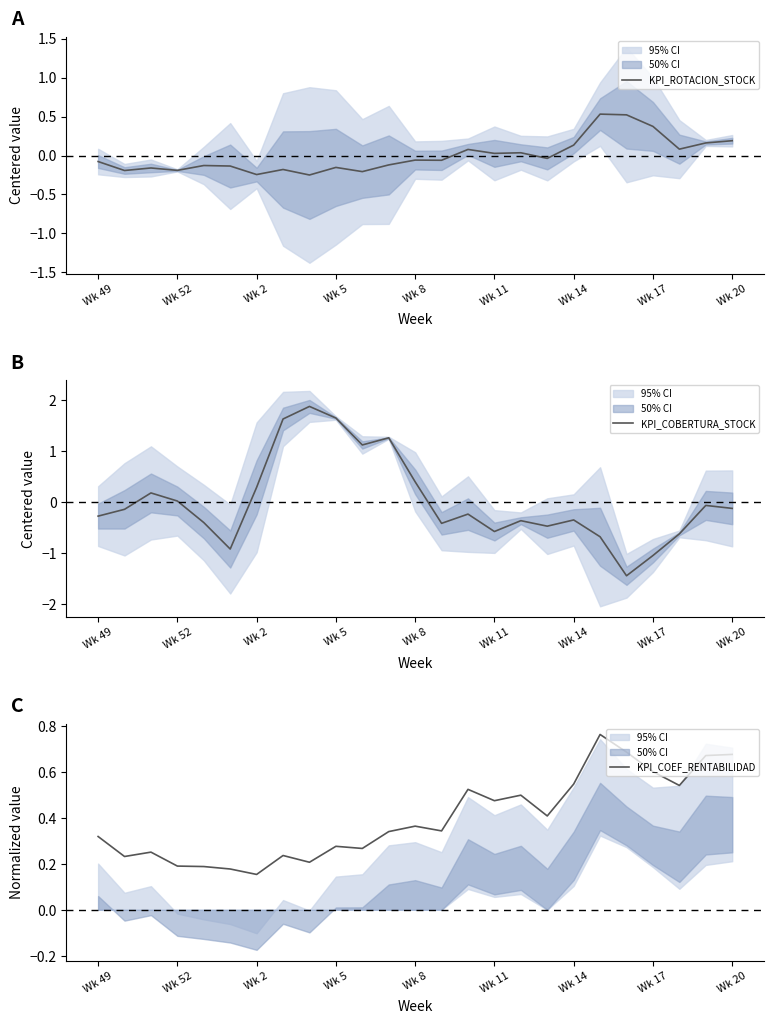

True or false: KPI_ROTACION_STOCK has more than 0 interior local peaks.

True